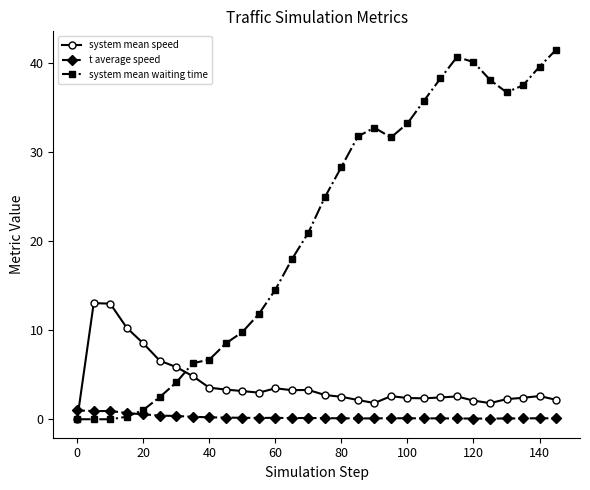

Rank the series by their average value, from lowest to highest.

t average speed, system mean speed, system mean waiting time